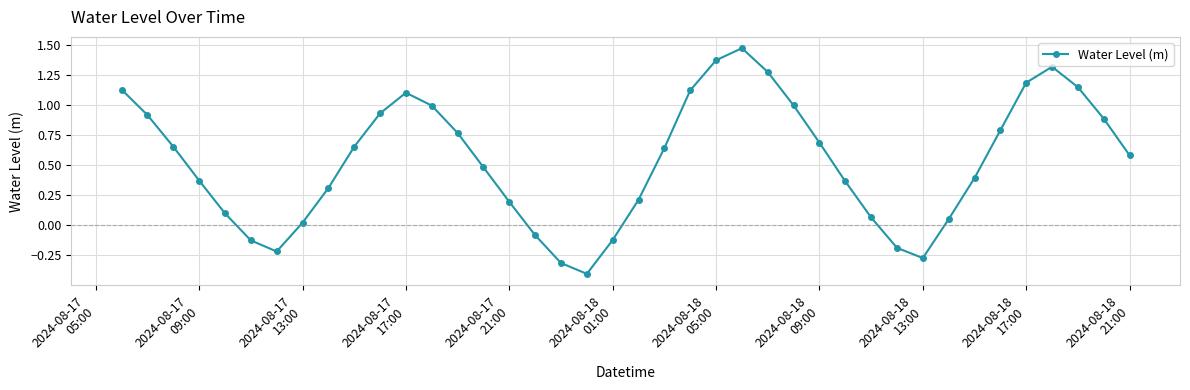

What is the value of the 19th point from the left?

-0.4